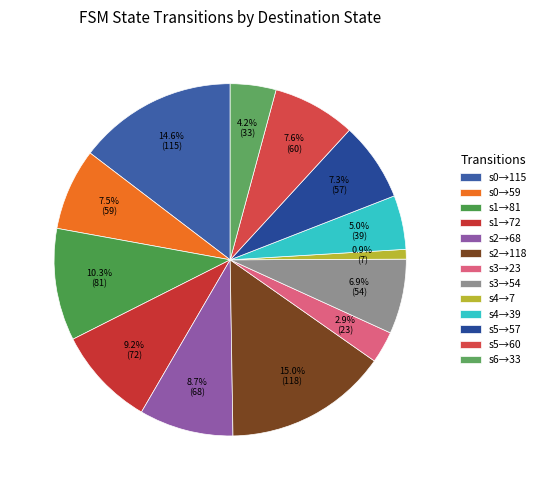

How many segments does this pie chart have?

13